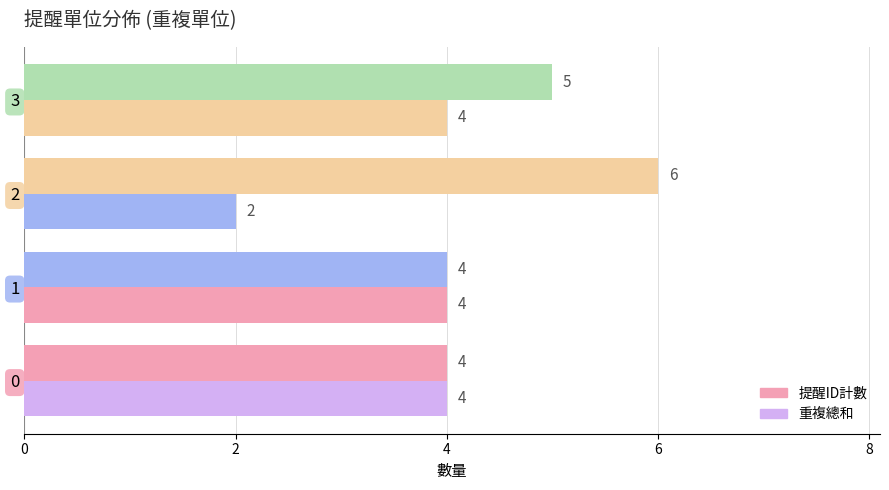

How many values in the 提醒ID計數 series are below 5?

2